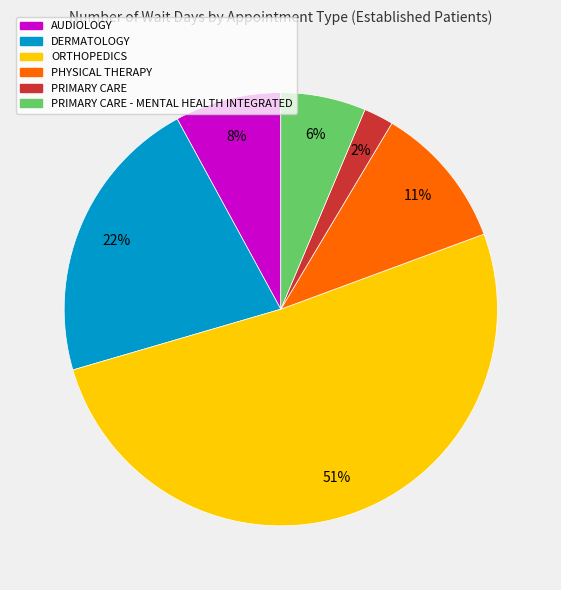

Is it true that DERMATOLOGY is 22% of the pie?

True